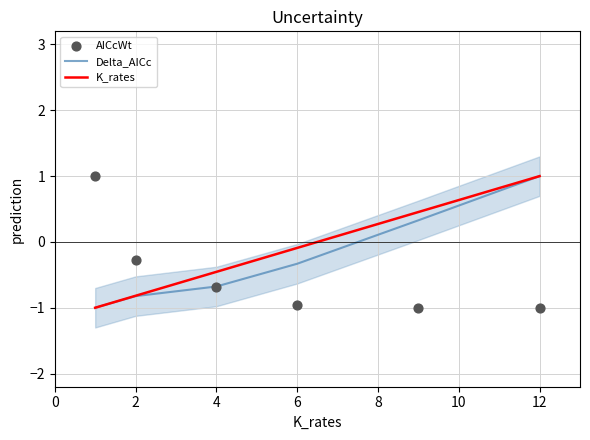

Which series contains the lowest Y value?

Delta_AICc